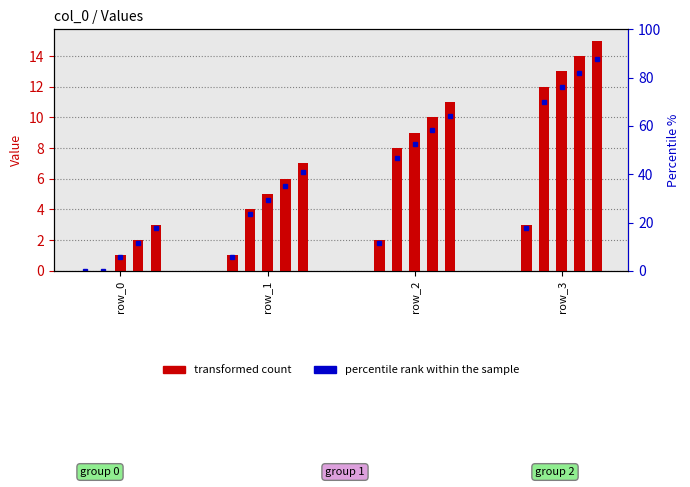

Reading left to right, list all the values displayed in this chart.

a: 0	4	8	12
b: 1	5	9	13
c: 2	6	10	14
d: 3	7	11	15